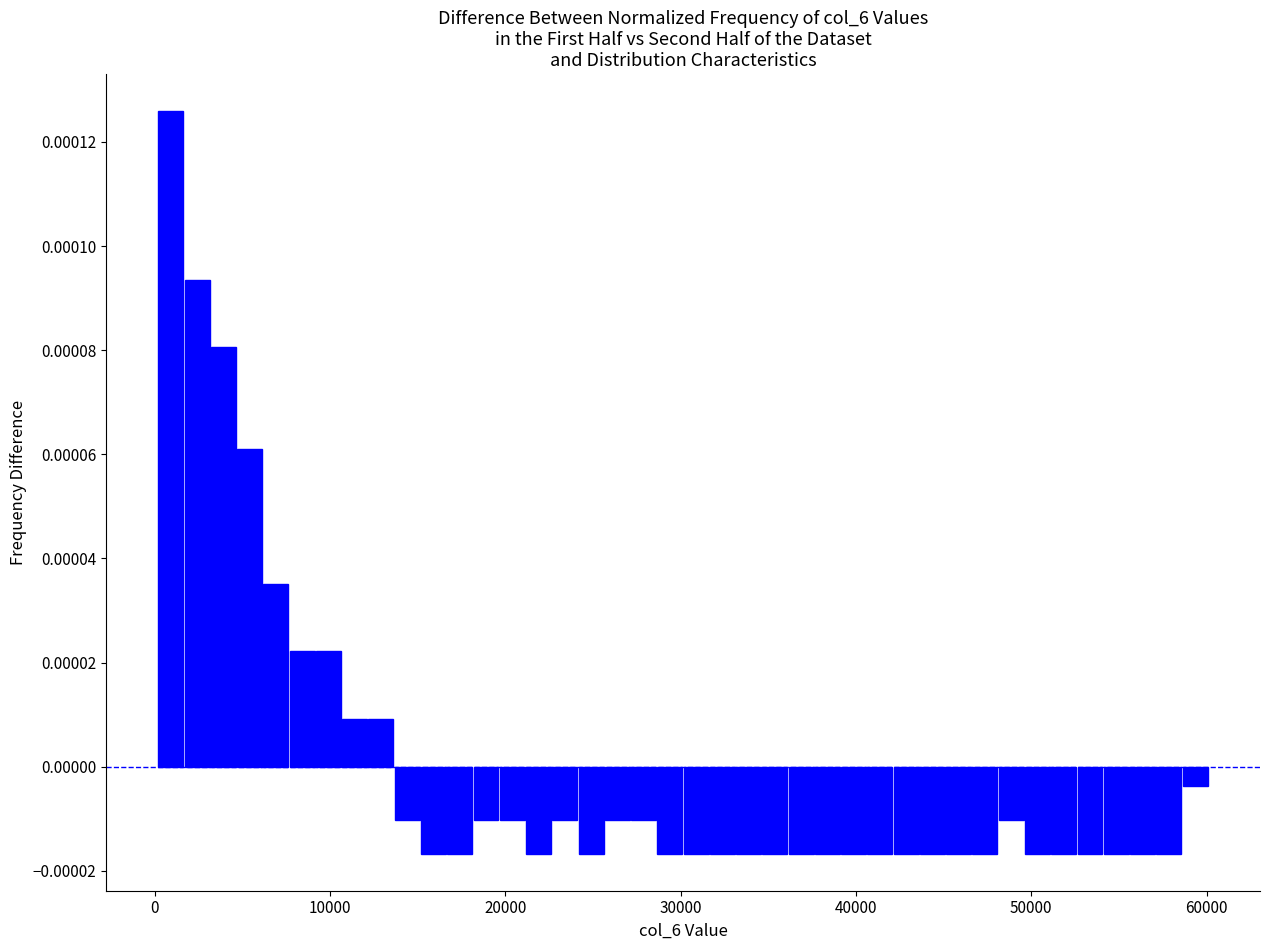

Read against the x-axis, roughly where is the centre of the tallest bar?

1000